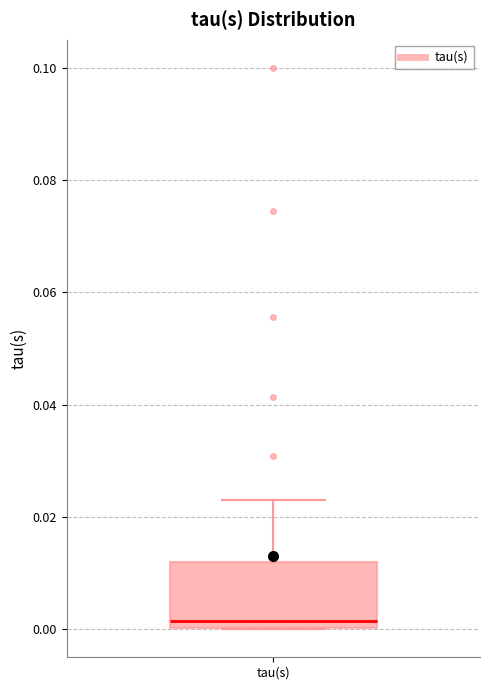

Read this box plot against the y-axis: the position of the median line, the range covered by the box, and the ends of both whiskers. The values are not printed on the chart, so give them approximately, as read against the axis.

median 0.002, box 0.000 to 0.012, whiskers 0.000 to 0.024